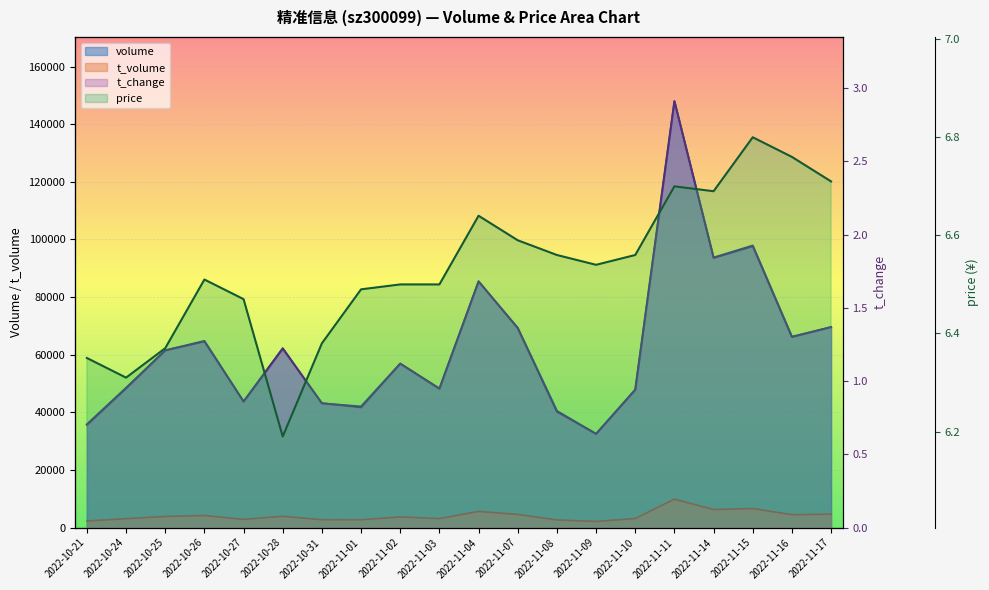

What is the sum of all t_volume values?

82408.0